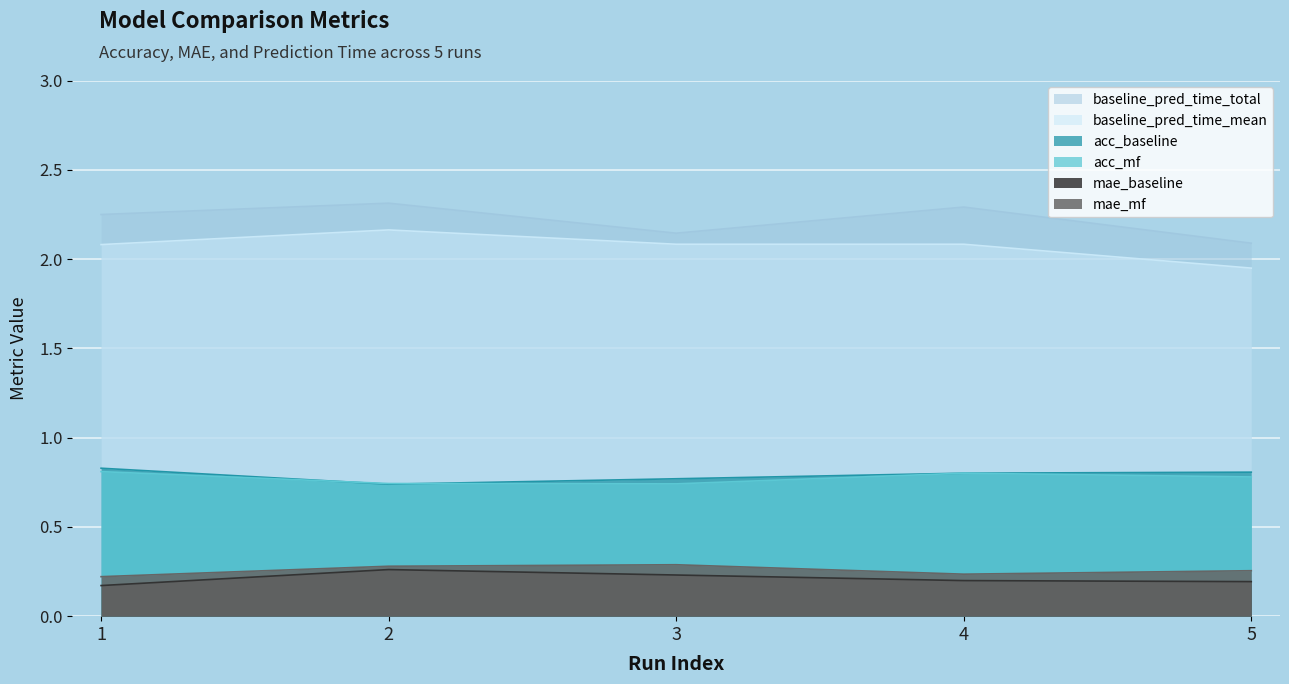

True or false: mae_baseline and baseline_pred_time_mean intersect in this chart.

False